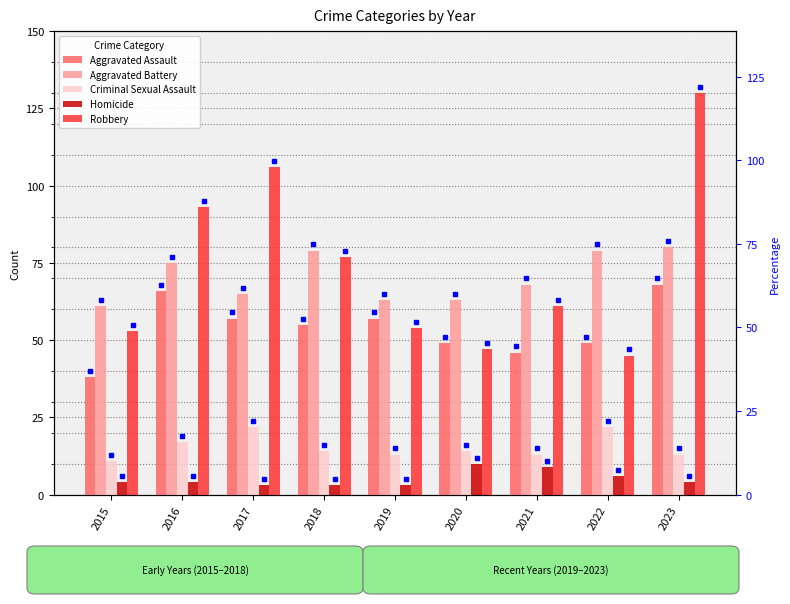

Rank the categories by Homicide value from lowest to highest.

2017, 2018, 2019, 2015, 2016, 2023, 2022, 2021, 2020